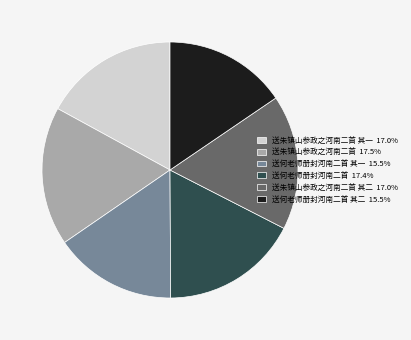

Does any single category account for the majority?

No